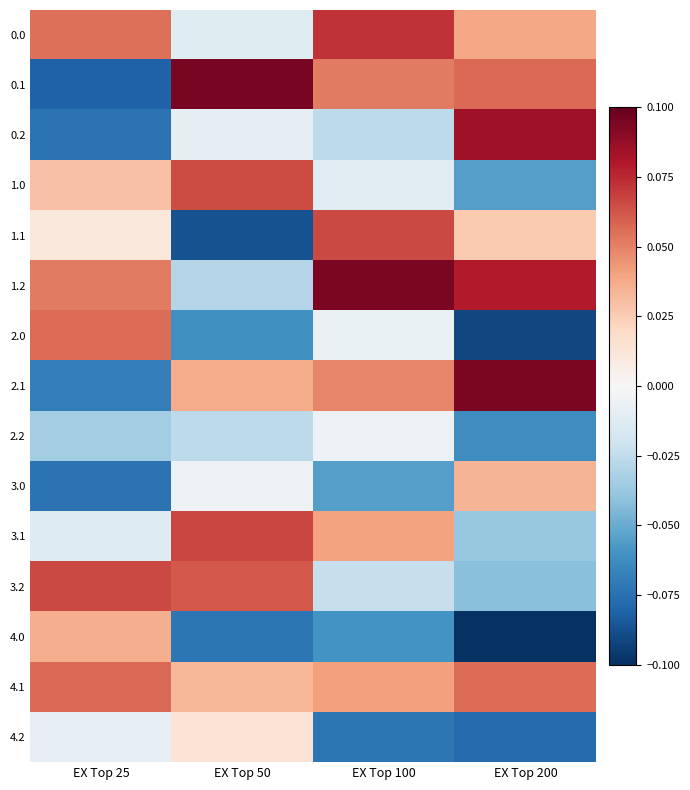

Count the number of data series in this chart.

15